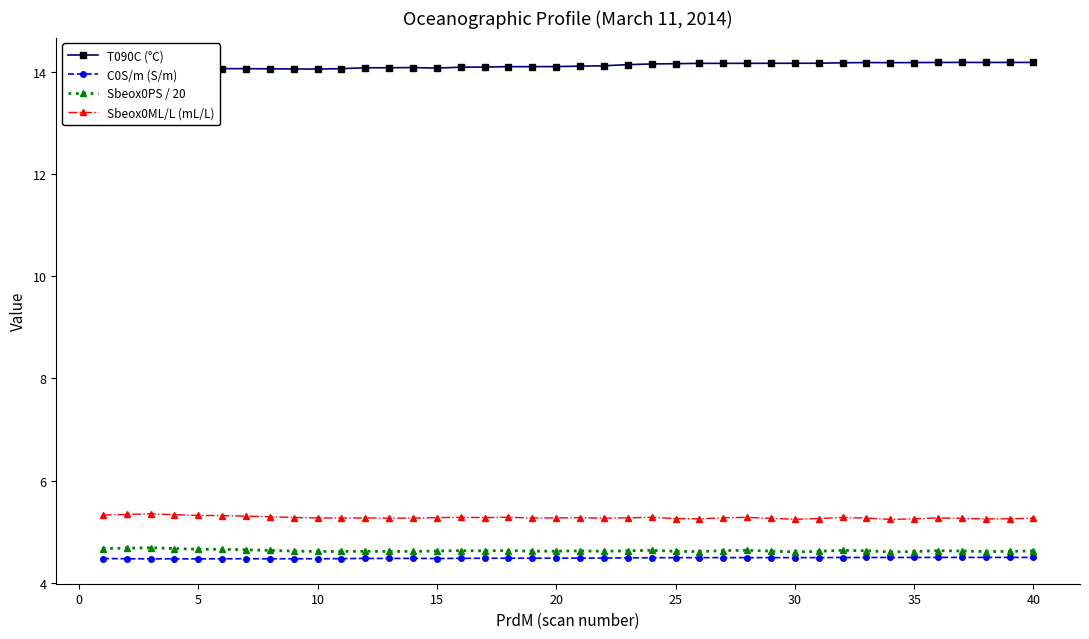

What is the sum of all Sbeox0ML/L (mL/L) values?

211.2